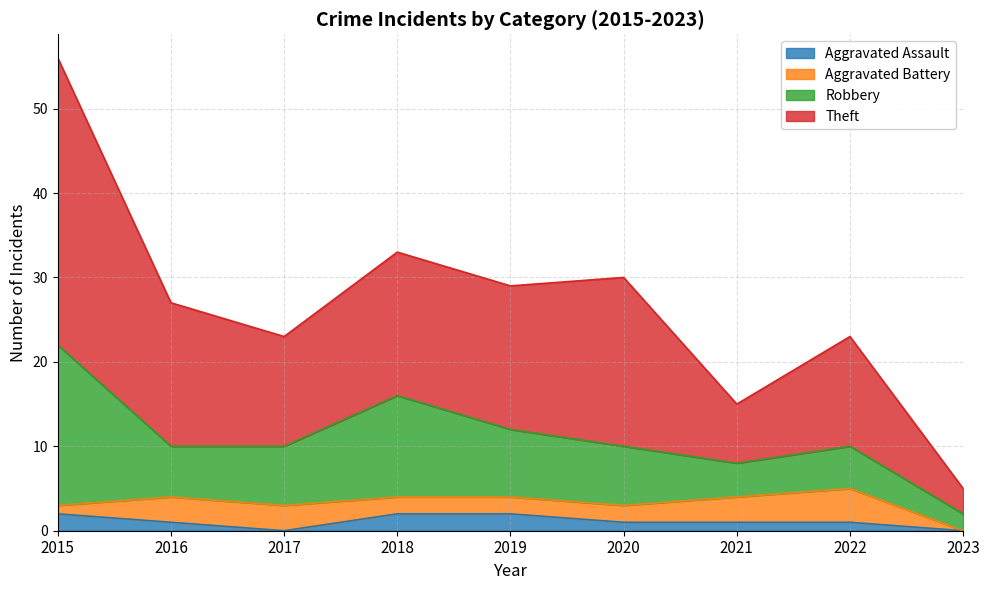

True or false: Theft and Aggravated Assault intersect in this chart.

False